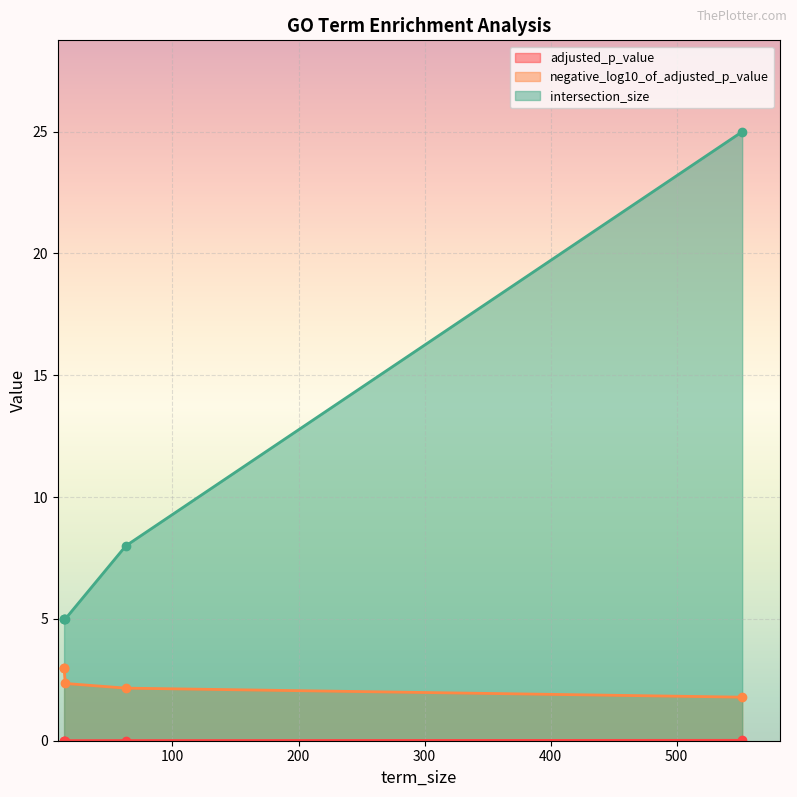

True or false: adjusted_p_value and intersection_size intersect in this chart.

False